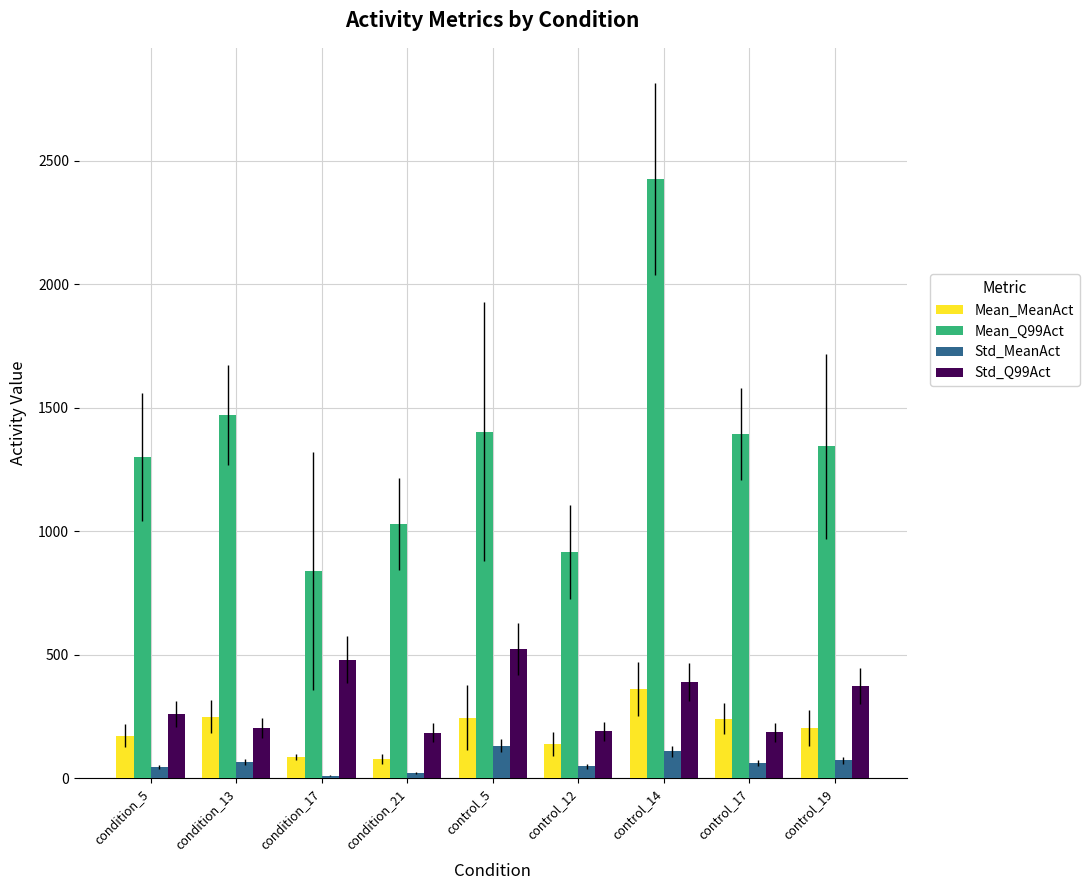

What is the difference between the Std_Q99Act values at condition_13 and control_17?

16.2